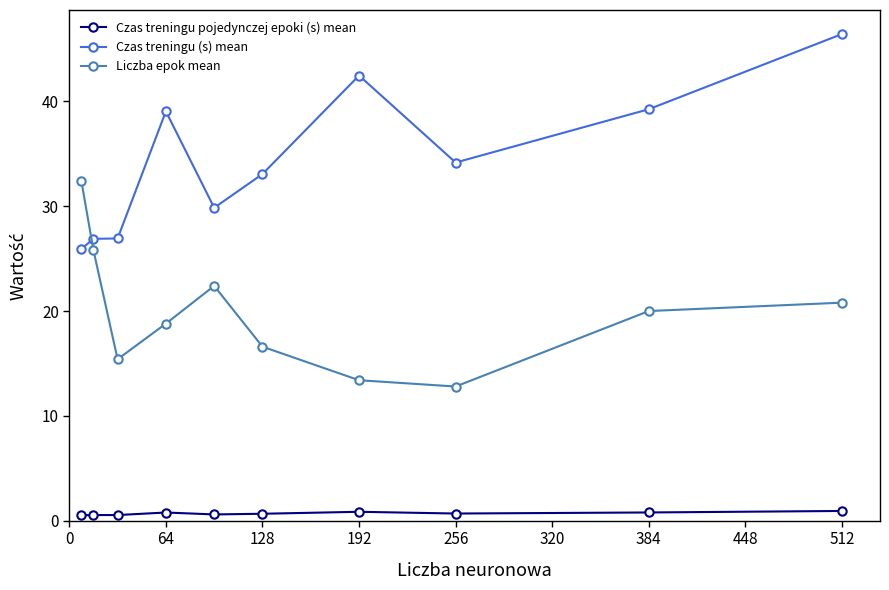

What is the average value of the Czas treningu pojedynczej epoki (s) mean series?

0.7